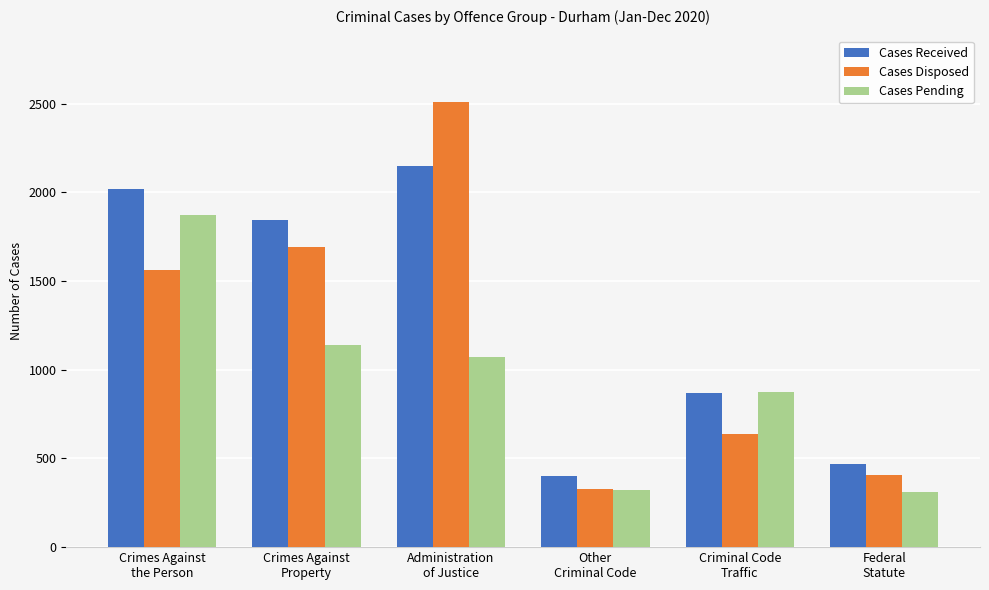

What is the difference between the second highest and second lowest values in the Cases Disposed series?

1281